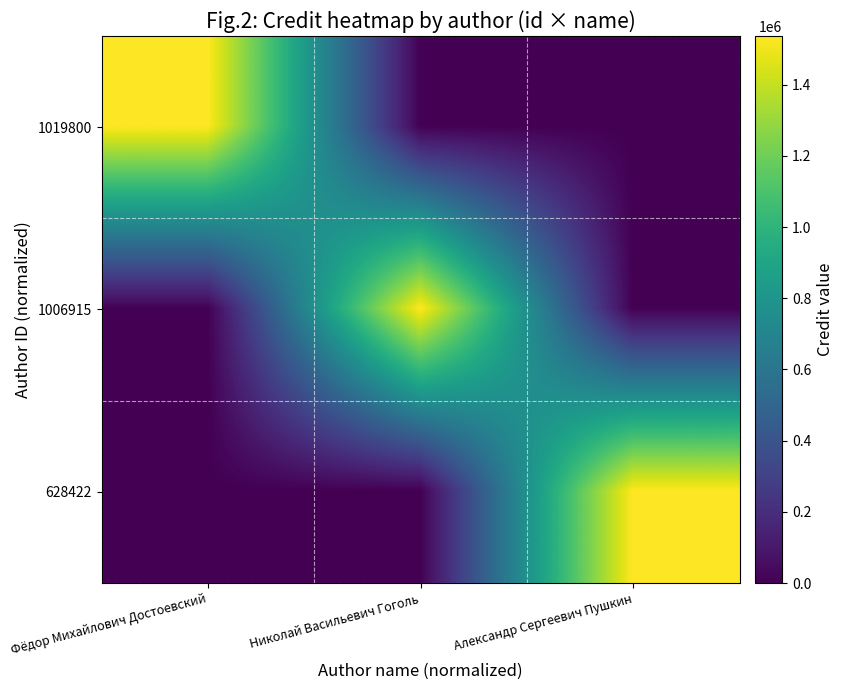

Reading left to right, list all the values displayed in this chart.

1019800: Фёдор Михайлович Достоевский=1536955	Николай Васильевич Гоголь=0	Александр Сергеевич Пушкин=0
1006915: Фёдор Михайлович Достоевский=0	Николай Васильевич Гоголь=1536955	Александр Сергеевич Пушкин=0
628422: Фёдор Михайлович Достоевский=0	Николай Васильевич Гоголь=0	Александр Сергеевич Пушкин=1536955